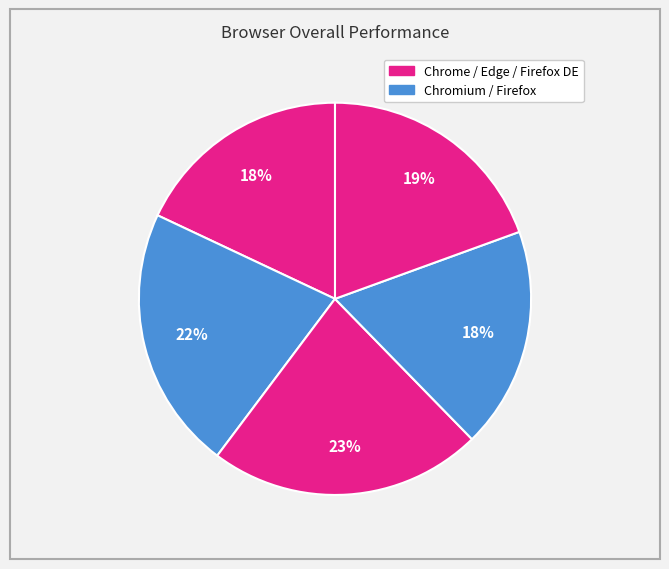

What is the smallest slice in the pie chart?

Chrome